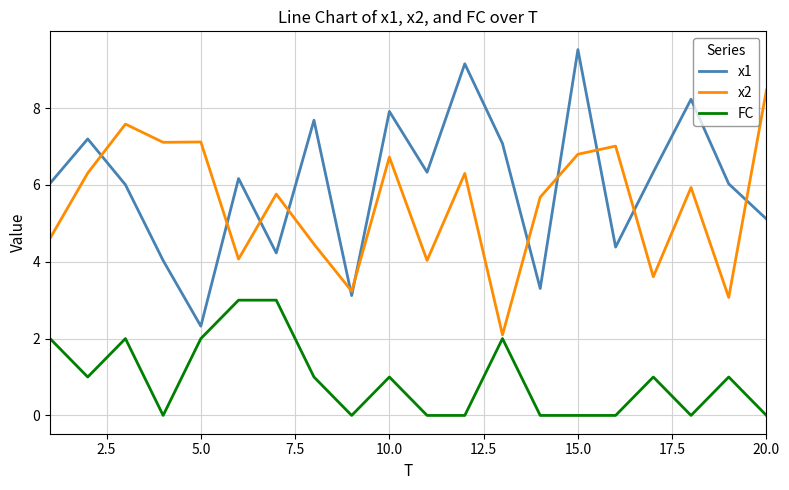

True or false: x1 and FC cross at least once.

False